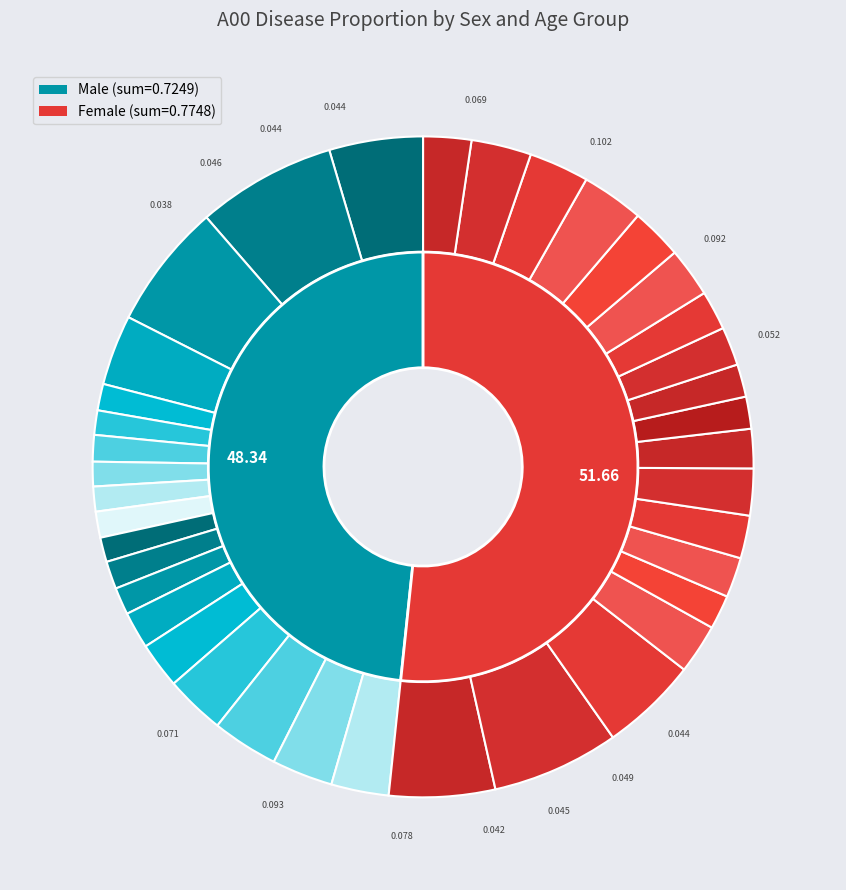

Combined, do F,30-34 and M,10-14 account for over 50%?

No